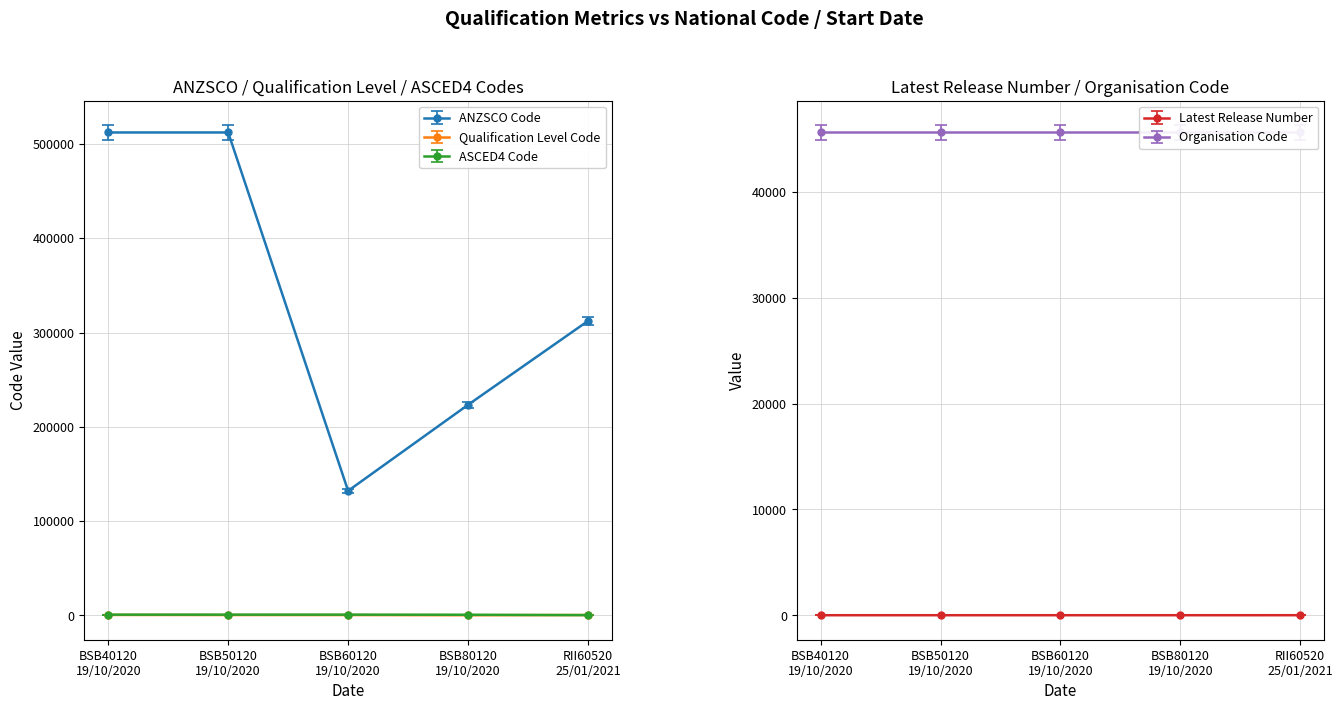

True or false: ANZSCO Code and ASCED4 Code cross at least once.

False